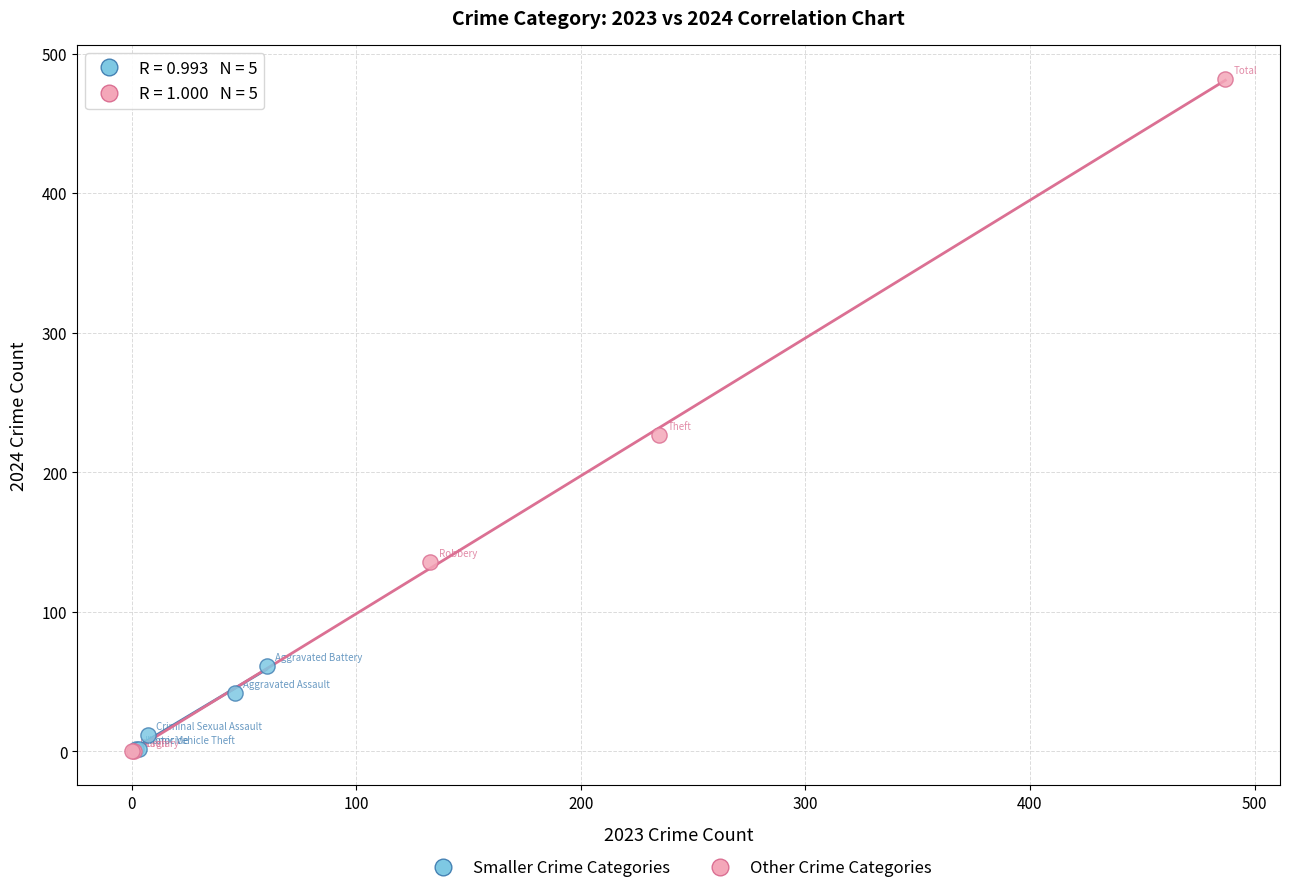

Which series reaches the maximum Y coordinate?

Other Crime Categories